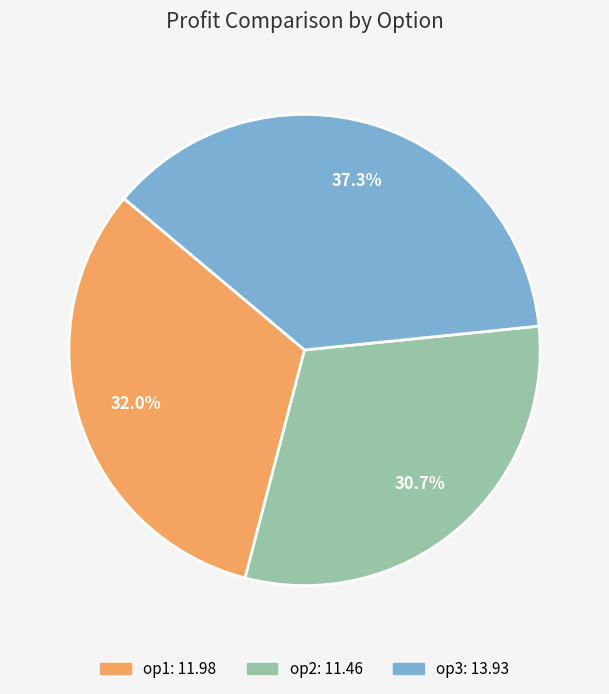

Does any single category account for the majority?

No